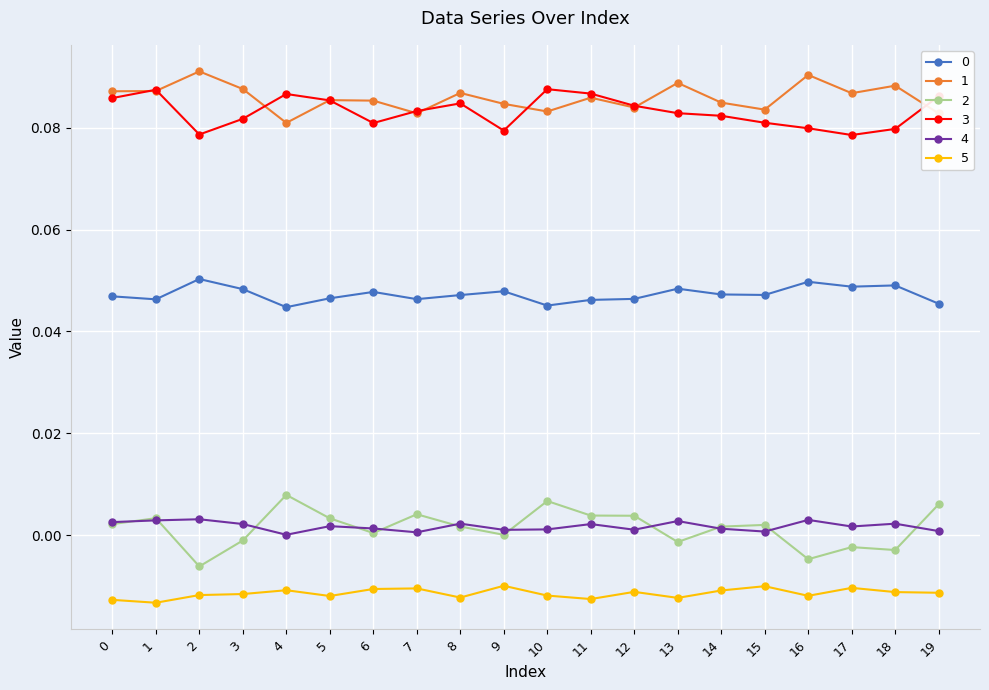

True or false: 0 has more than 0 points higher than both neighbors.

True